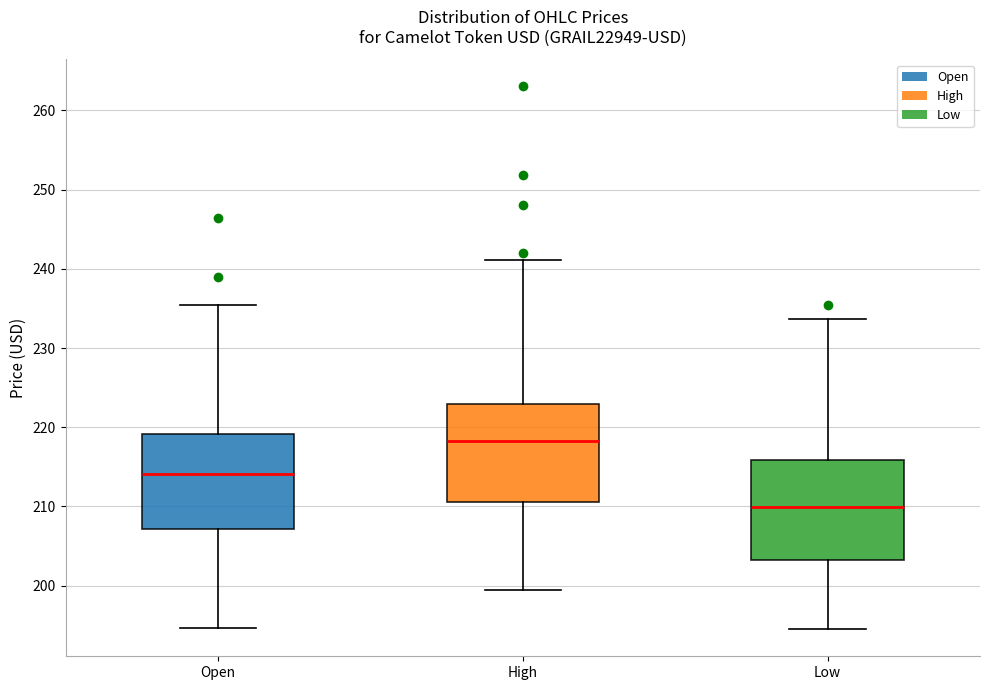

Reading left to right, read every box against the y-axis: the position of its median line, the range the box covers, and the ends of its whiskers. The values are not printed on the chart, so give them approximately, as read against the axis.

Open: median 214, box 207 to 219, whiskers 195 to 235
High: median 218, box 211 to 223, whiskers 199 to 241
Low: median 210, box 203 to 216, whiskers 195 to 234